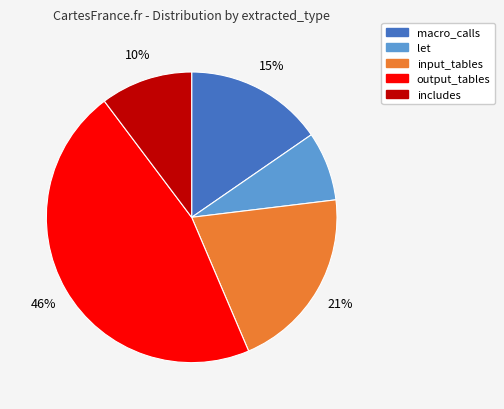

True or false: input_tables accounts for 33% of the total.

False